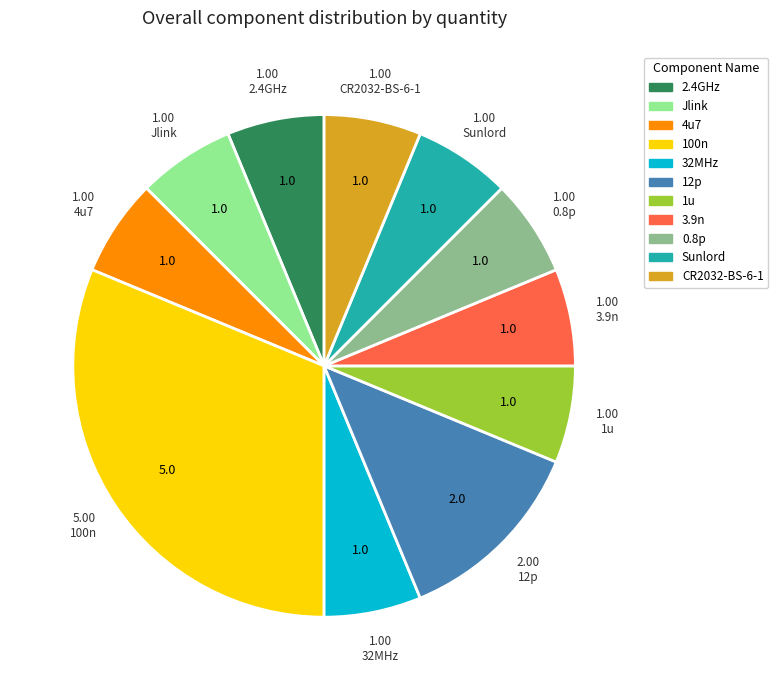

True or false: Sunlord accounts for 13% of the total.

False